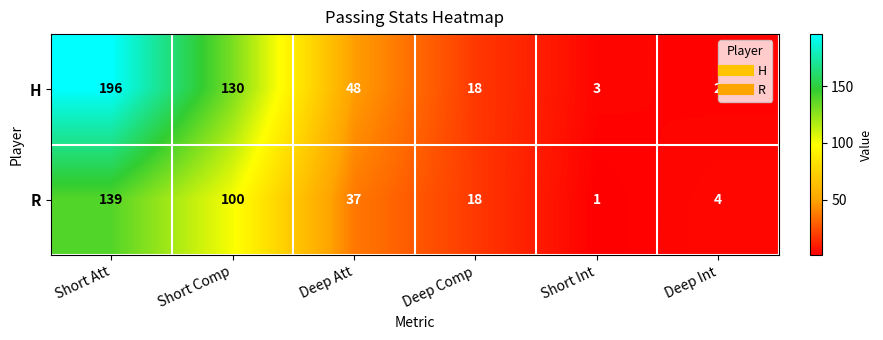

True or false: R has a value of 18 at Deep Comp.

True